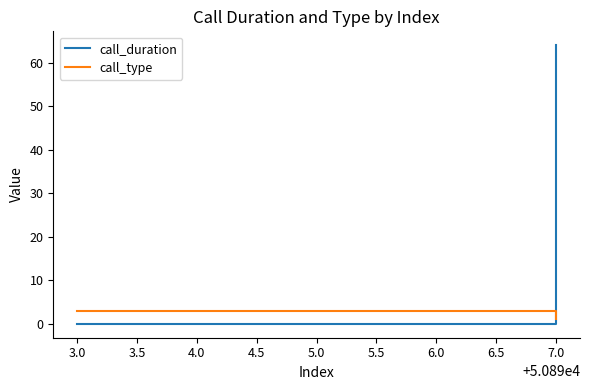

List the series in order of their peak value, lowest first.

call_type, call_duration